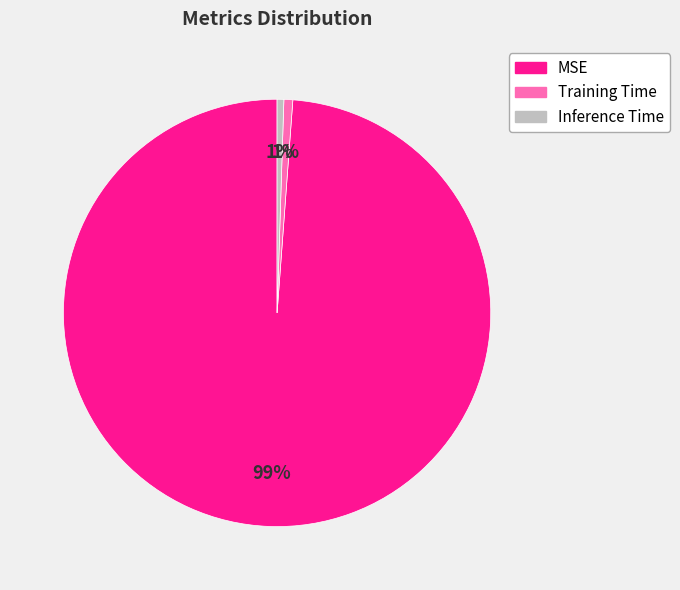

Which category has the biggest portion of the pie?

MSE